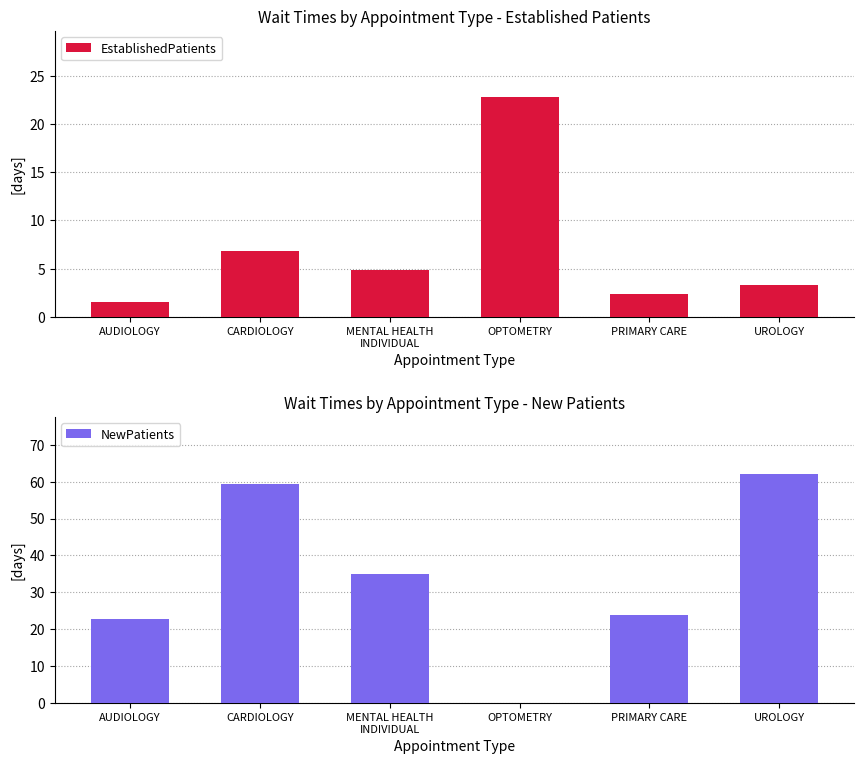

Reading left to right, extract all data points from this chart.

EstablishedPatients: AUDIOLOGY=1.6	CARDIOLOGY=6.8	MENTAL HEALTH
INDIVIDUAL=4.9	OPTOMETRY=22.8	PRIMARY CARE=2.4	UROLOGY=3.3
NewPatients: AUDIOLOGY=22.9	CARDIOLOGY=59.3	MENTAL HEALTH
INDIVIDUAL=35.1	OPTOMETRY=0.0	PRIMARY CARE=23.8	UROLOGY=62.0